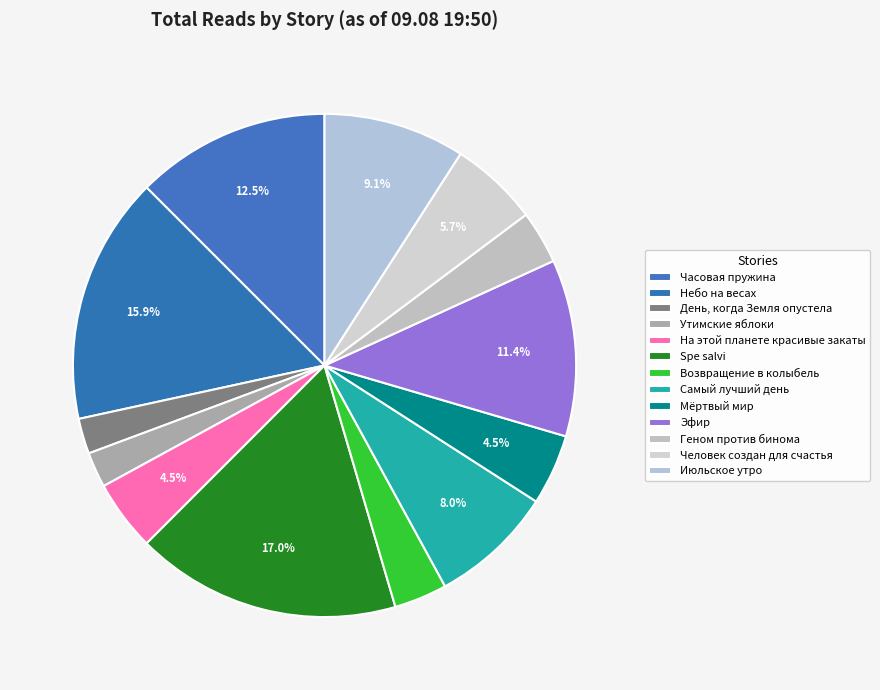

Which slice is the largest?

Spe salvi